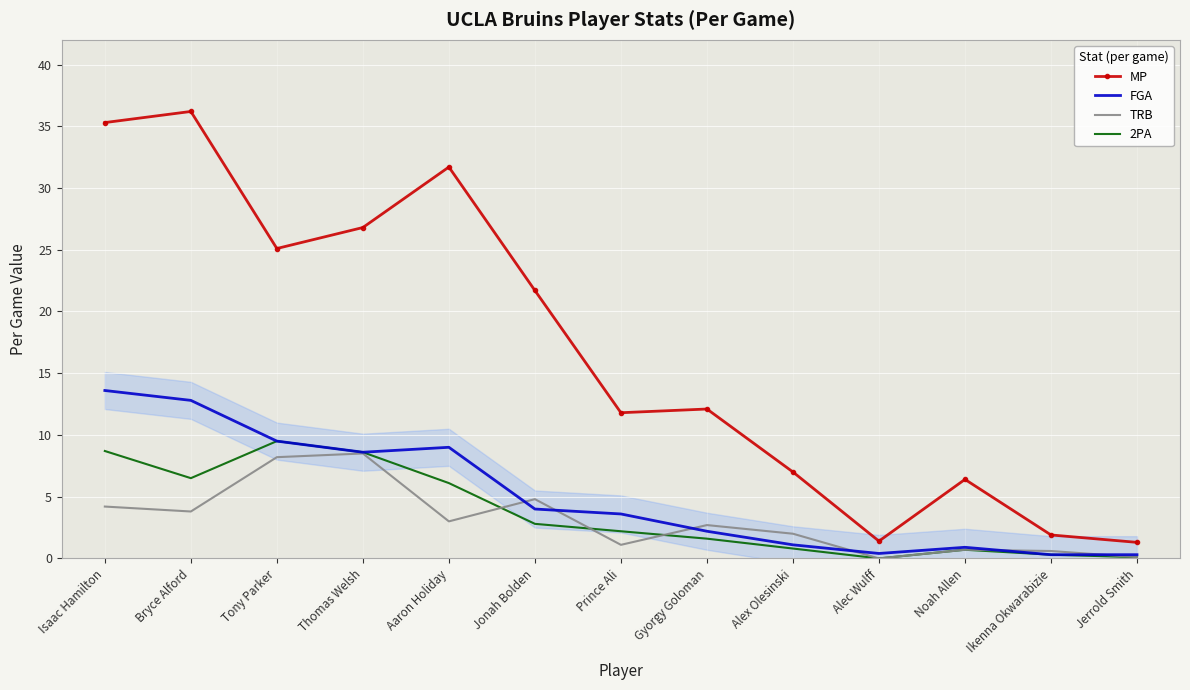

How many interior local peaks does the 2PA series have?

2